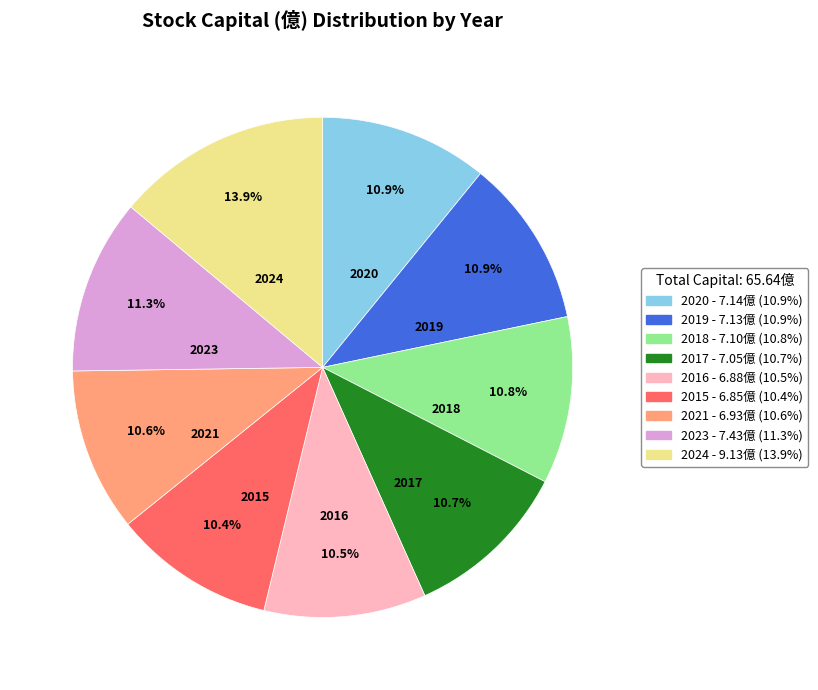

Which has a higher value, 2018 - 7.10億 (10.8%) or 2024 - 9.13億 (13.9%)?

2024 - 9.13億 (13.9%)